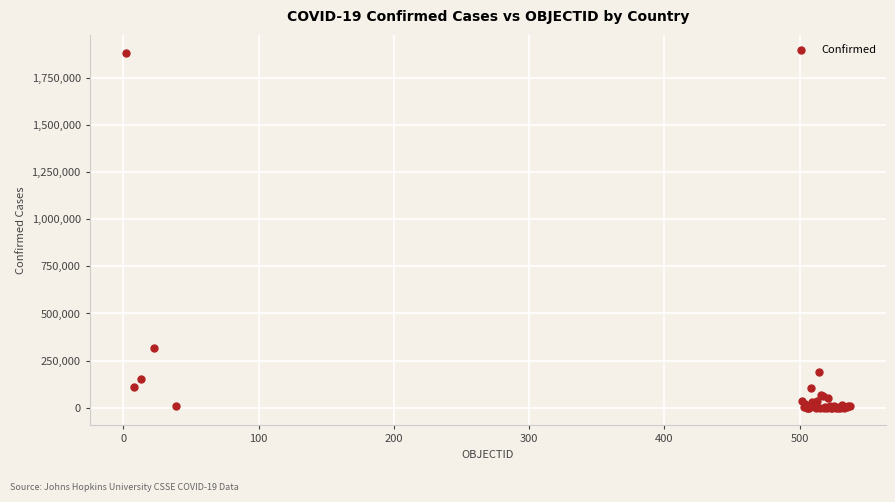

What Y value in the scatter plot is closest to 942502?

317657